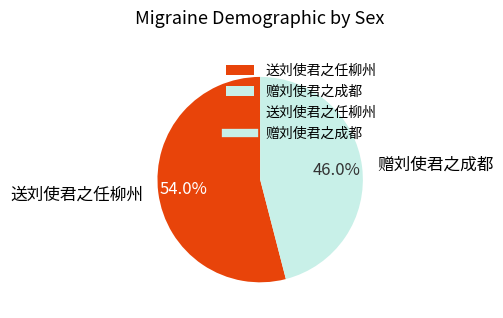

Rank the categories by value from lowest to highest.

赠刘使君之成都, 送刘使君之任柳州